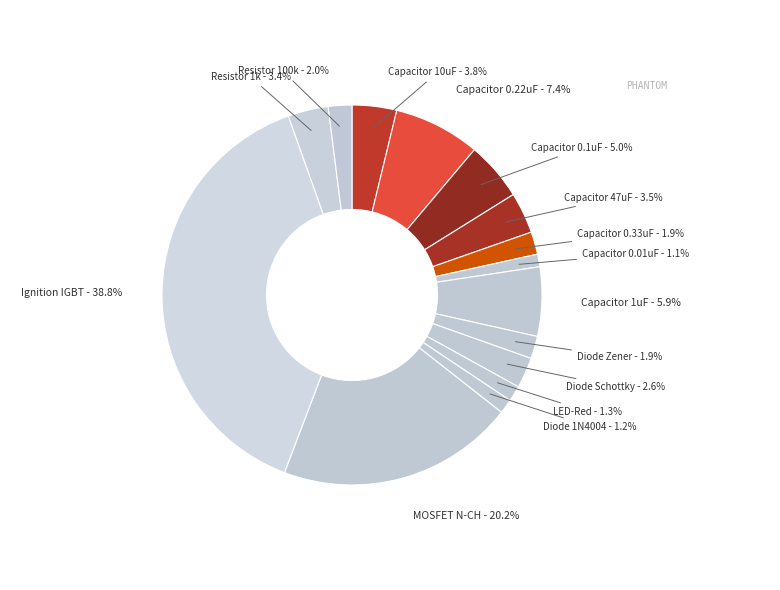

Which slice is the largest?

Ignition IGBT